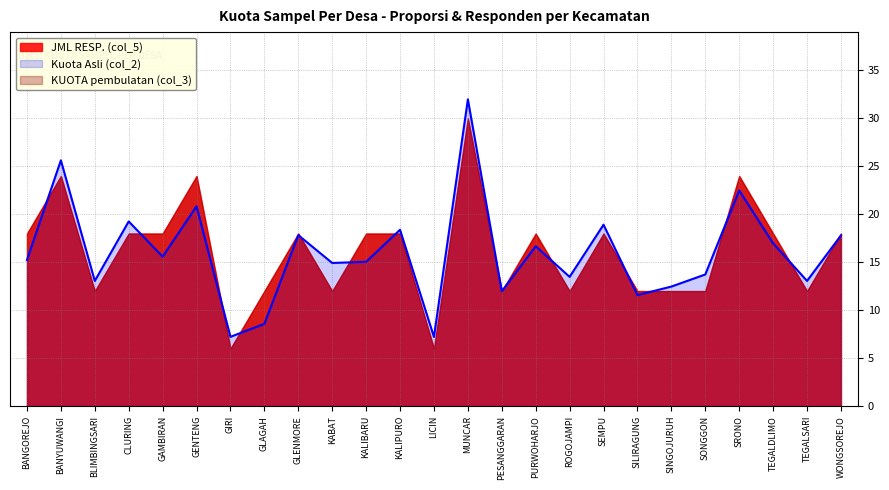

What is the approximate value of JML RESP. (col_5) at GAMBIRAN?

18.0